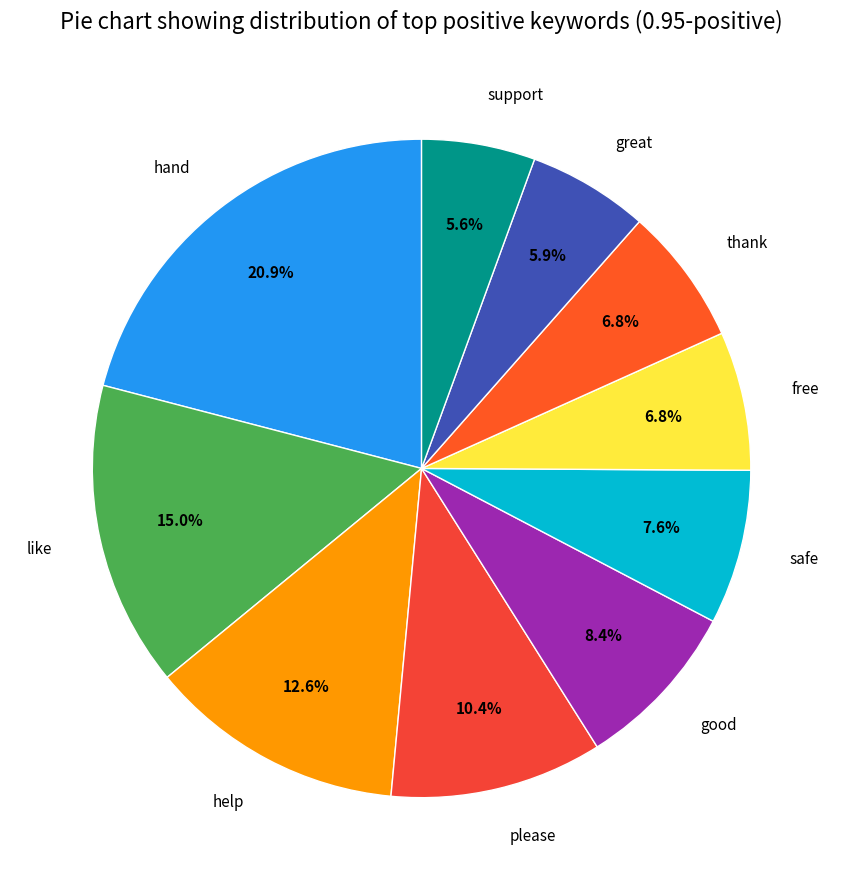

Which category has the biggest portion of the pie?

hand